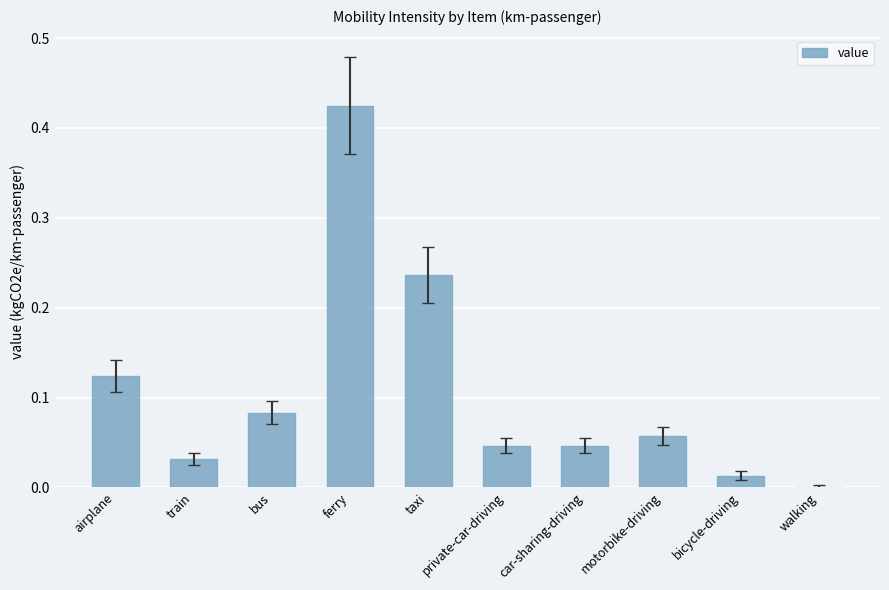

At which category does the chart reach its peak across all series?

ferry